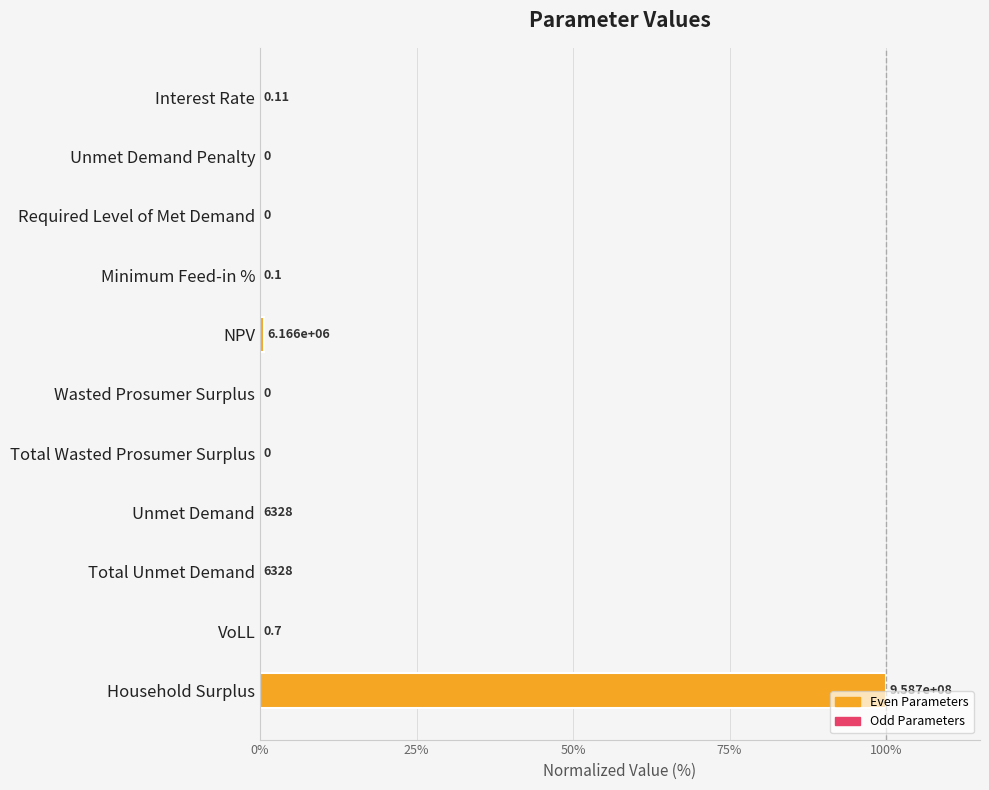

What is the maximum value shown in the chart?

100.0